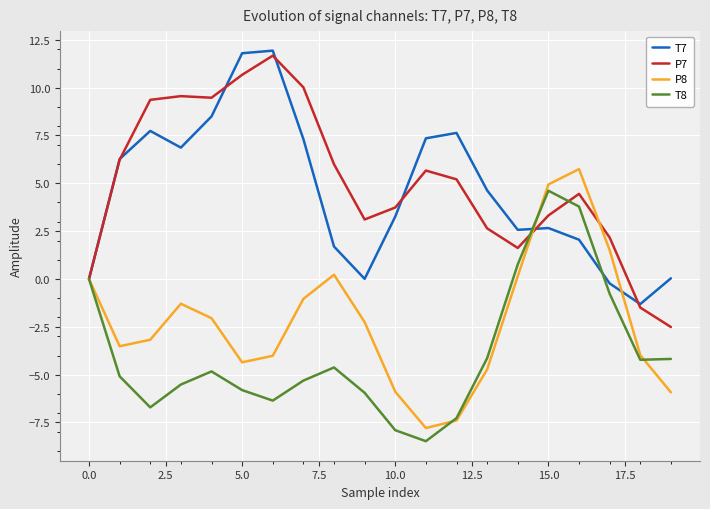

Which series has the largest total across all categories?

P7